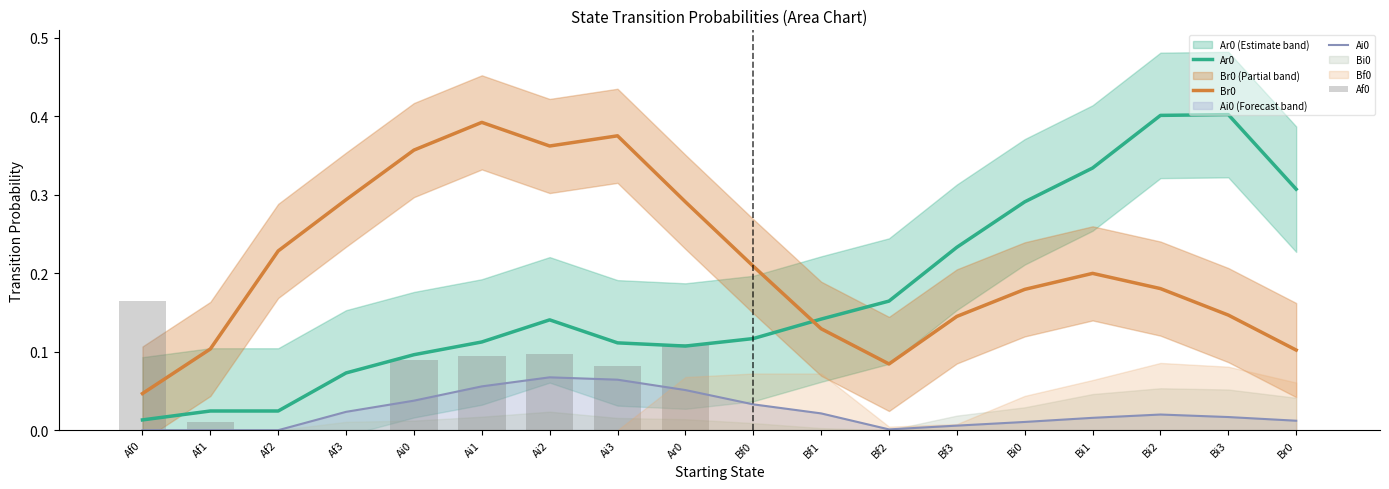

What is the value of the Br0 bar at the 9th from the left?

0.3